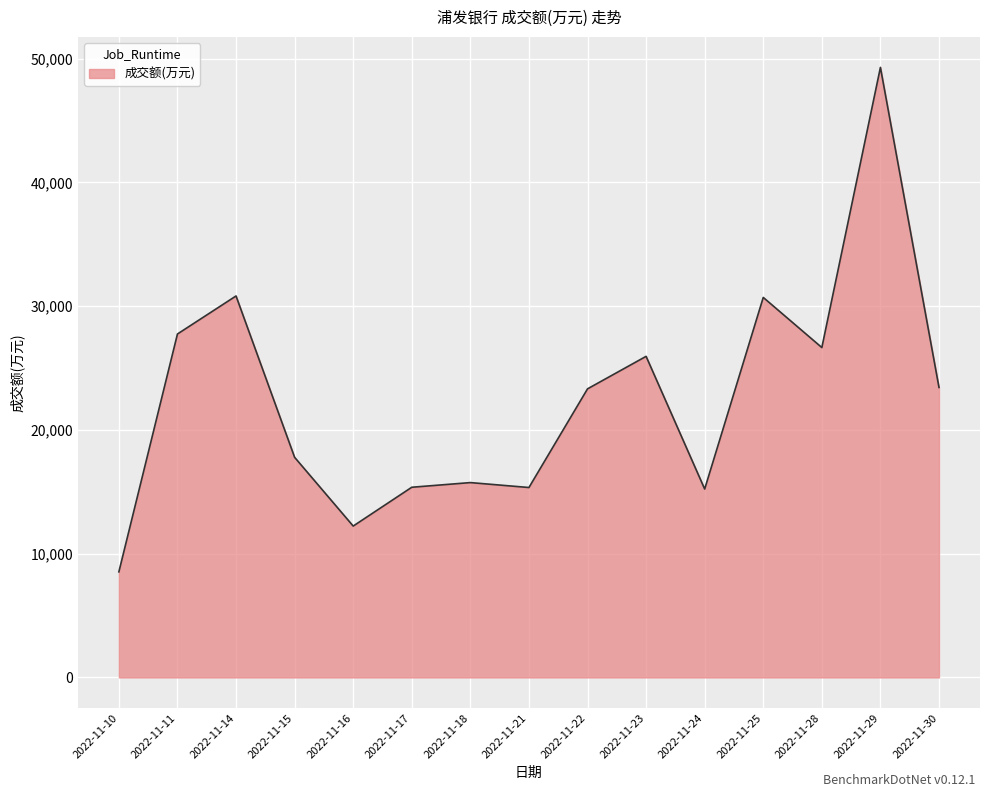

The value at 2022-11-28 is 39845. True or false?

False